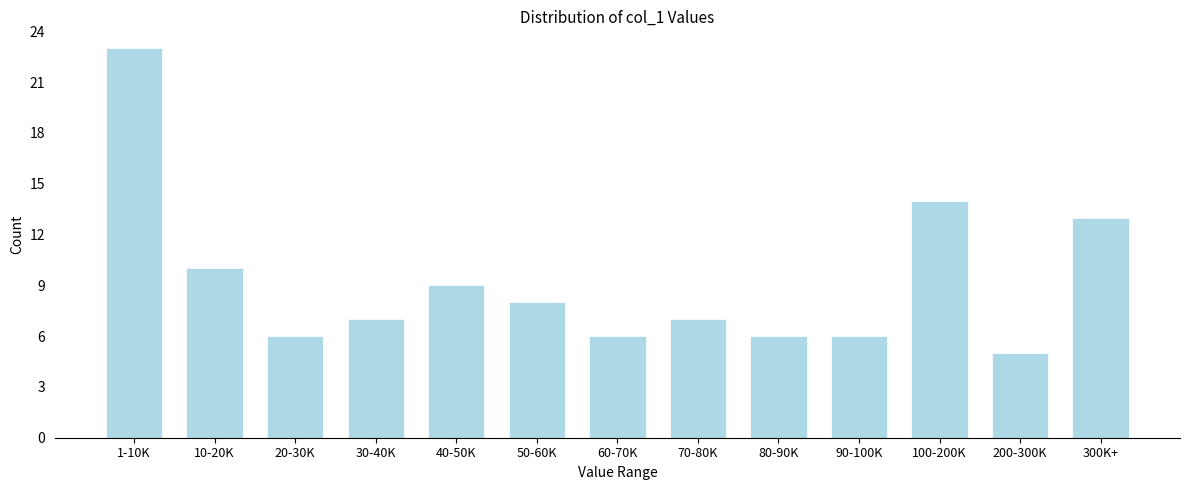

Reading left to right, what are all the values shown in this chart?

23	10	6	7	9	8	6	7	6	6	14	5	13